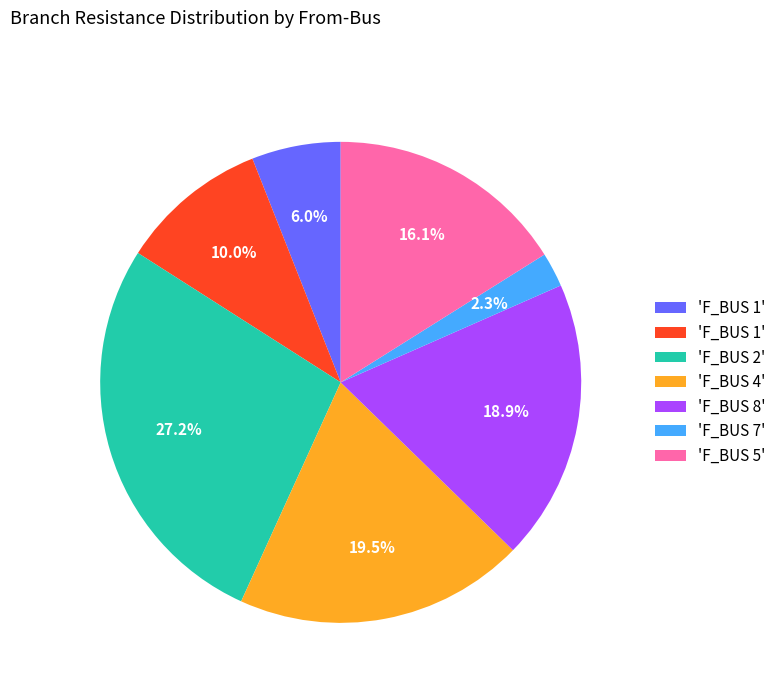

Is there any slice that represents more than half of the pie?

No